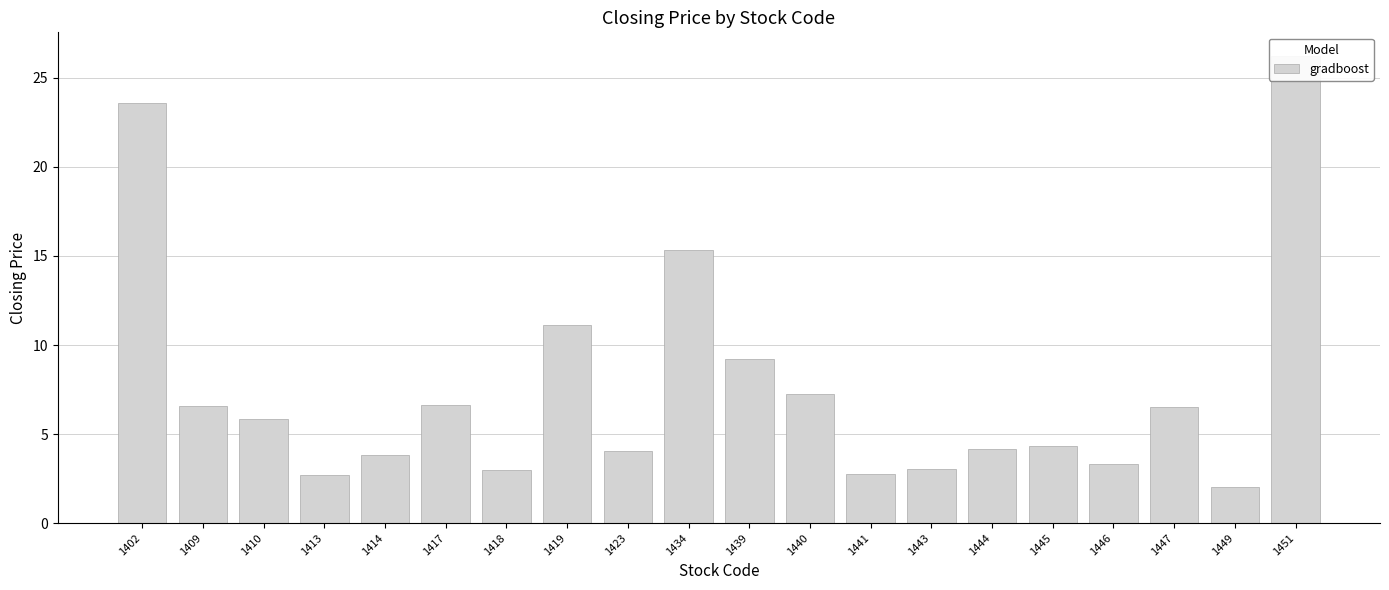

How many data points are less than 5?

10